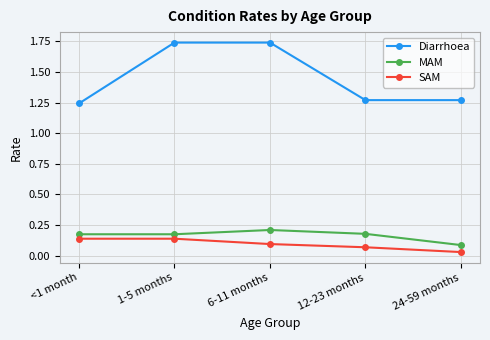

What is the difference between the second highest and minimum values in the Diarrhoea series?

0.5